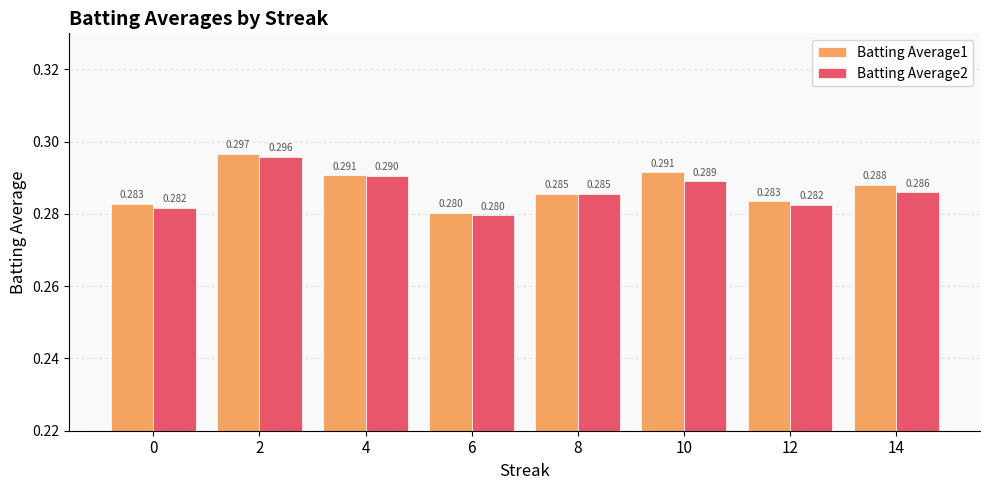

What are all the series names shown in the legend?

Batting Average1, Batting Average2